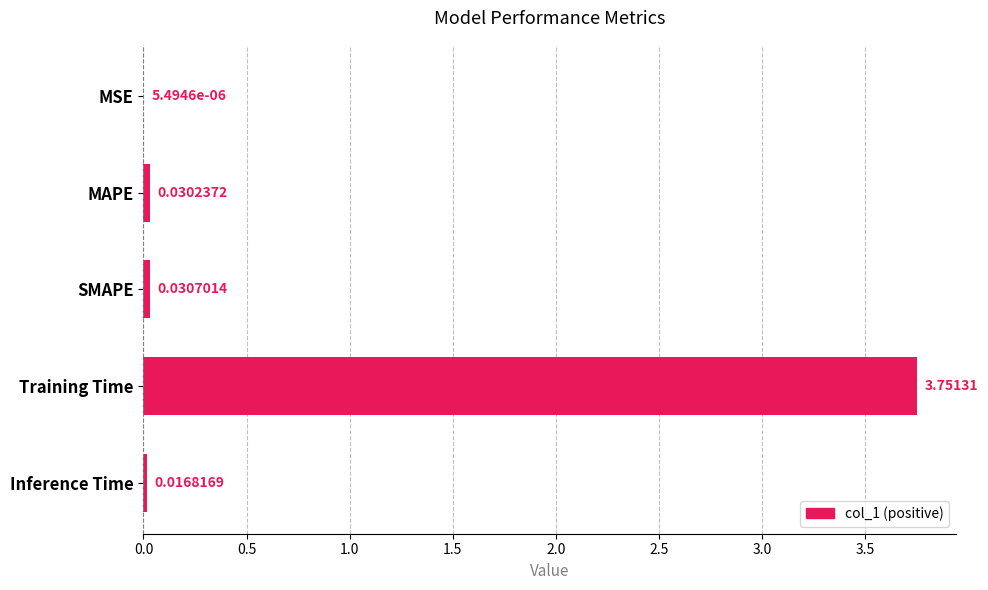

What is the change in value from MSE to Training Time?

+3.8